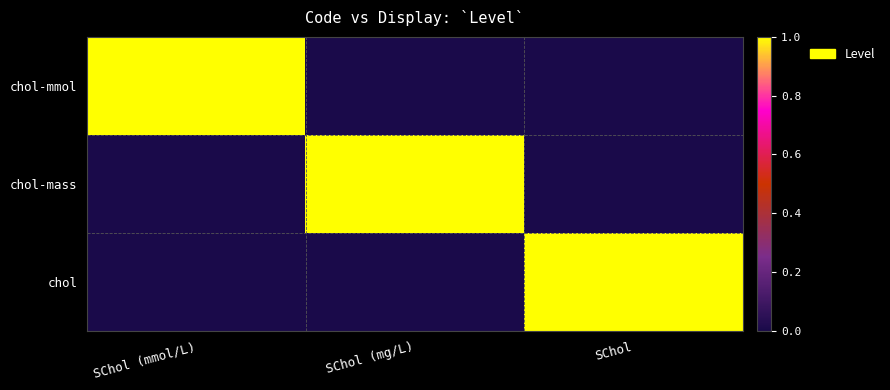

Which series has the largest total across all categories?

chol-mmol